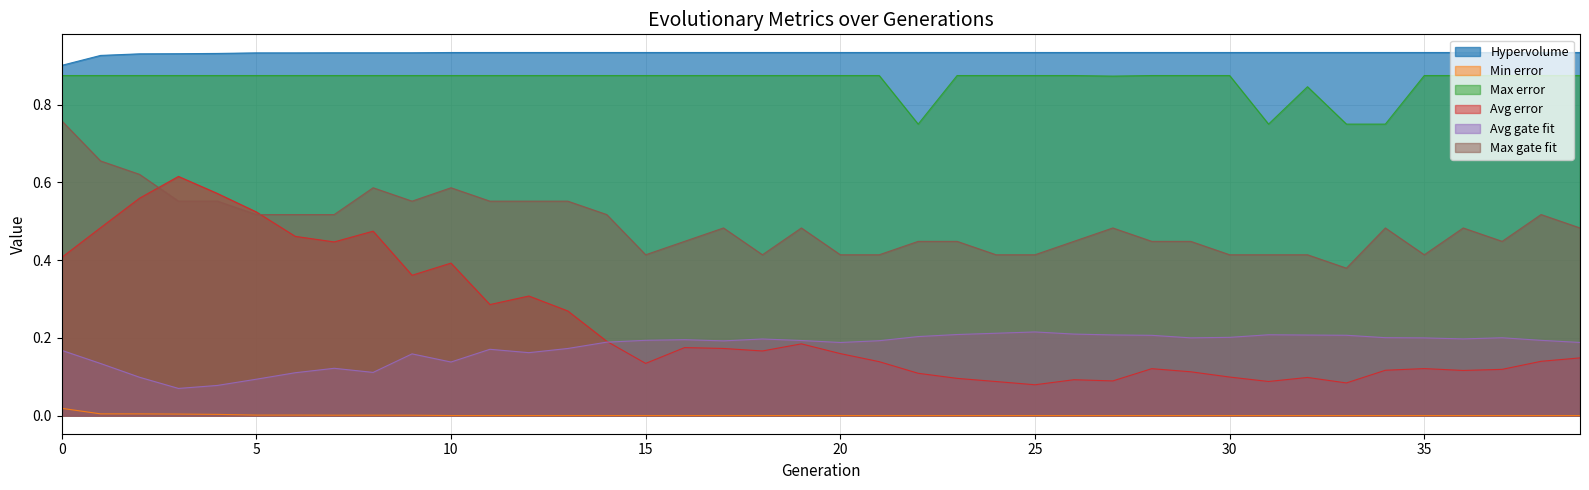

At 3, list the series in order from largest to smallest.

Hypervolume, Max error, Avg error, Max gate fit, Avg gate fit, Min error